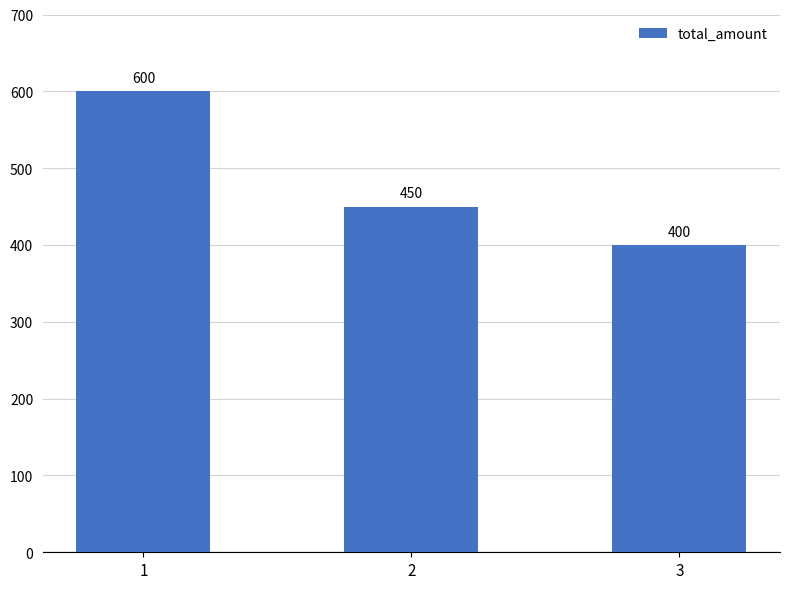

Reading left to right, what are all the values shown in this chart?

1=600	2=450	3=400